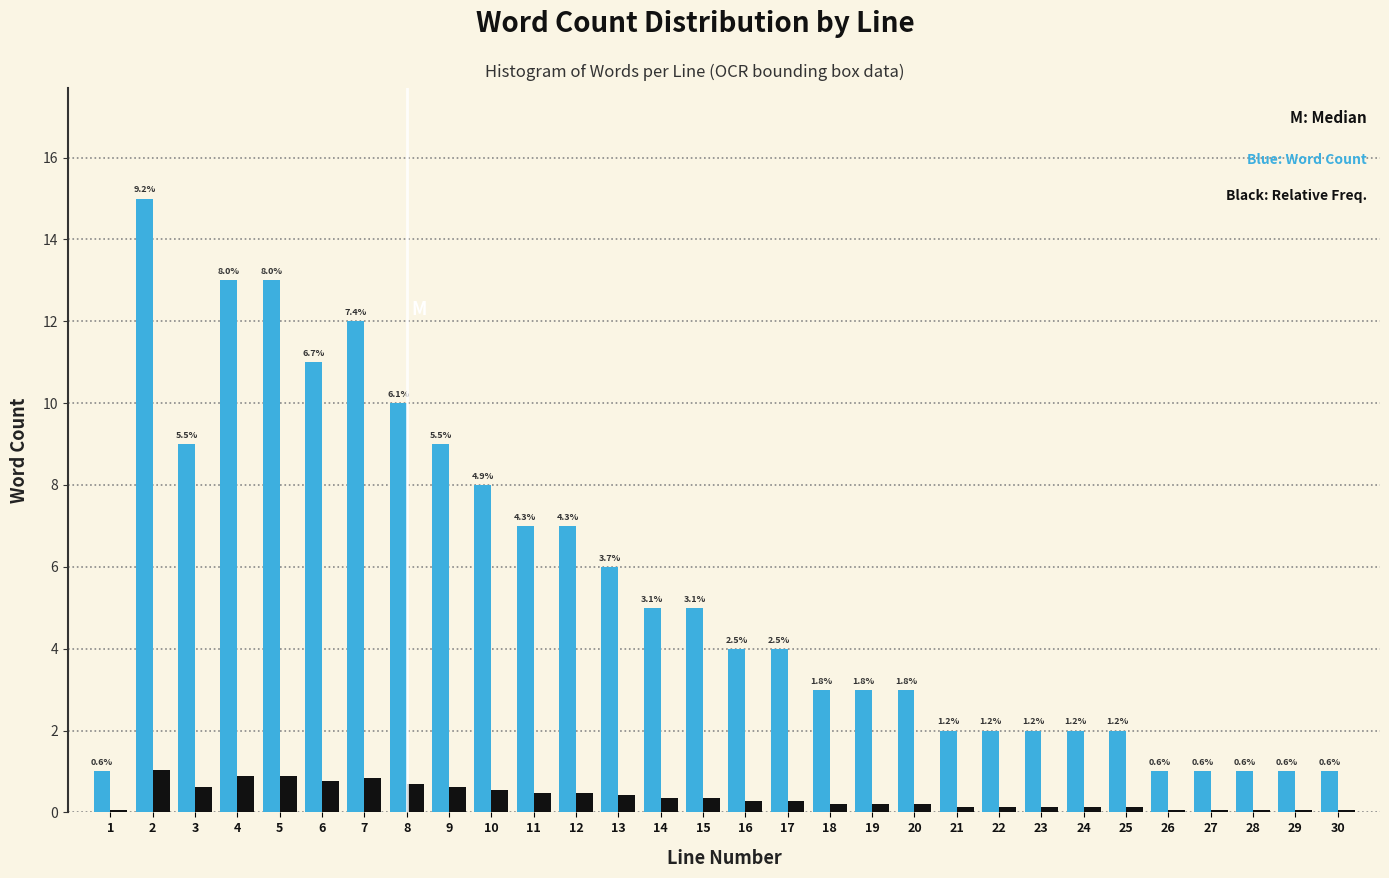

How many bars are there in each group?

2